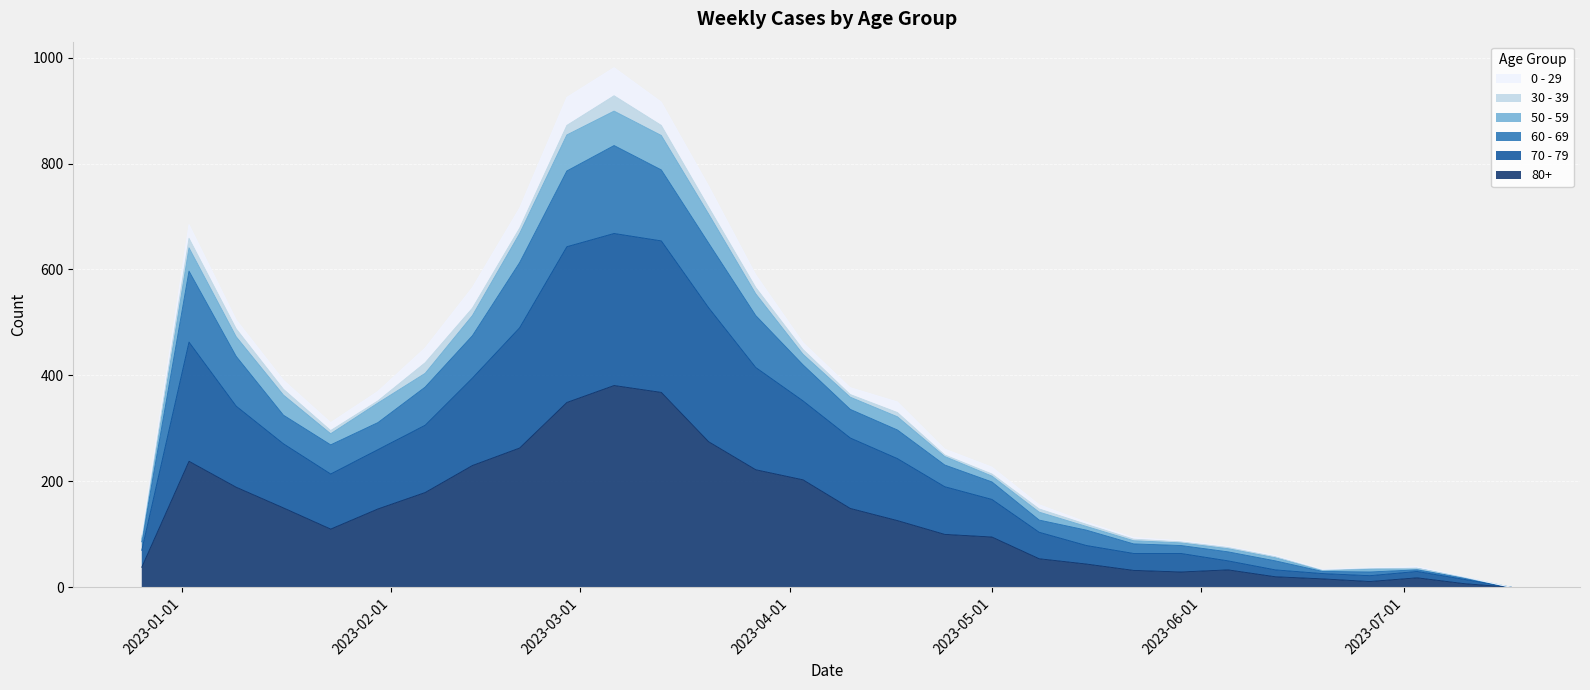

What is the label of the 14th point from the left?

2023-03-27